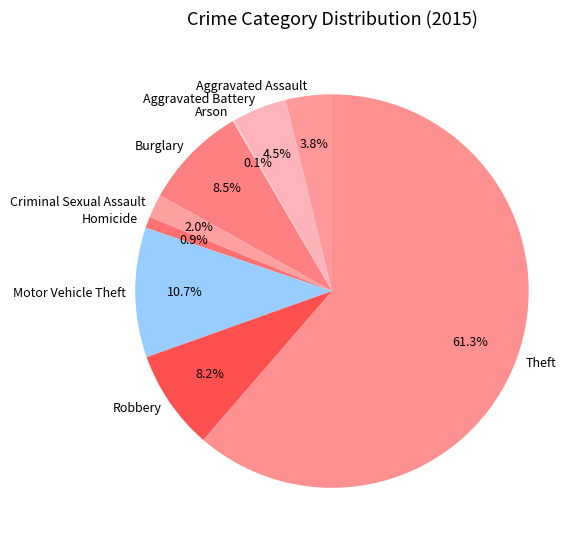

What is the ratio of the value at Robbery to the value at Homicide?

9.0